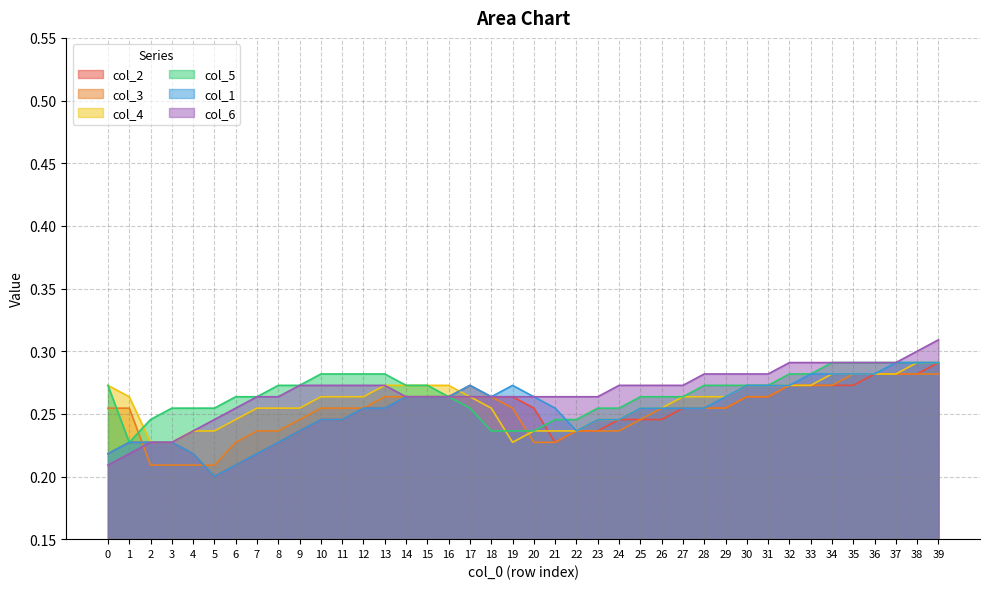

Does the chart display data point markers on the line(s)?

No